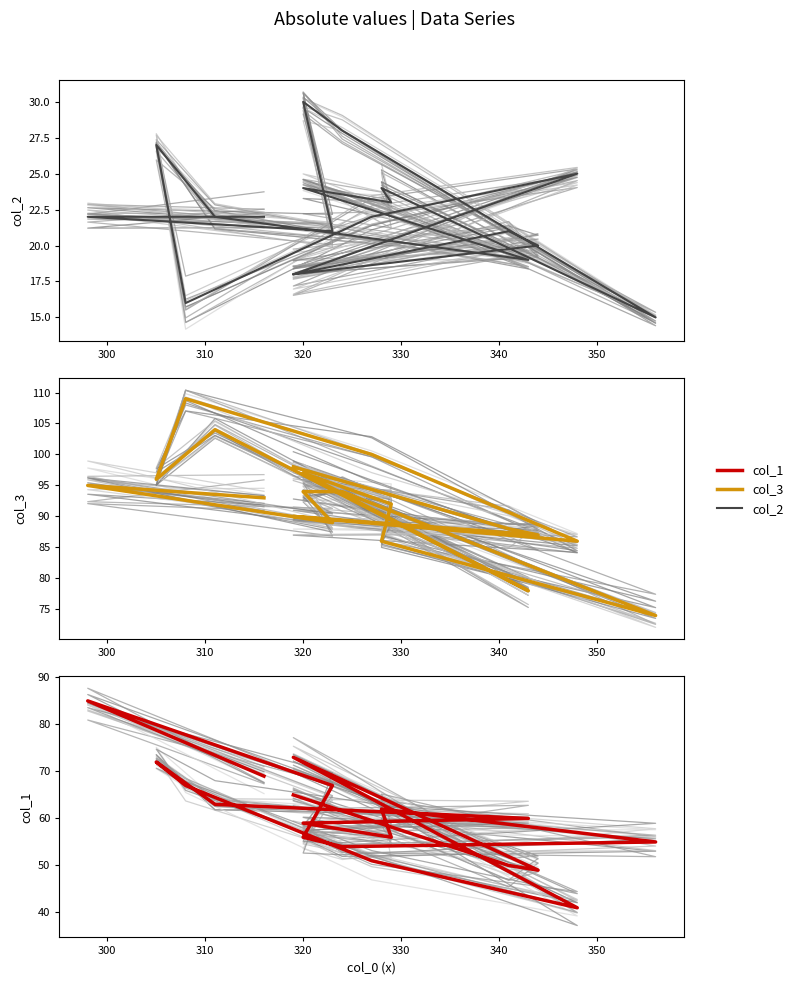

What is the label of the 16th point from the right?

320